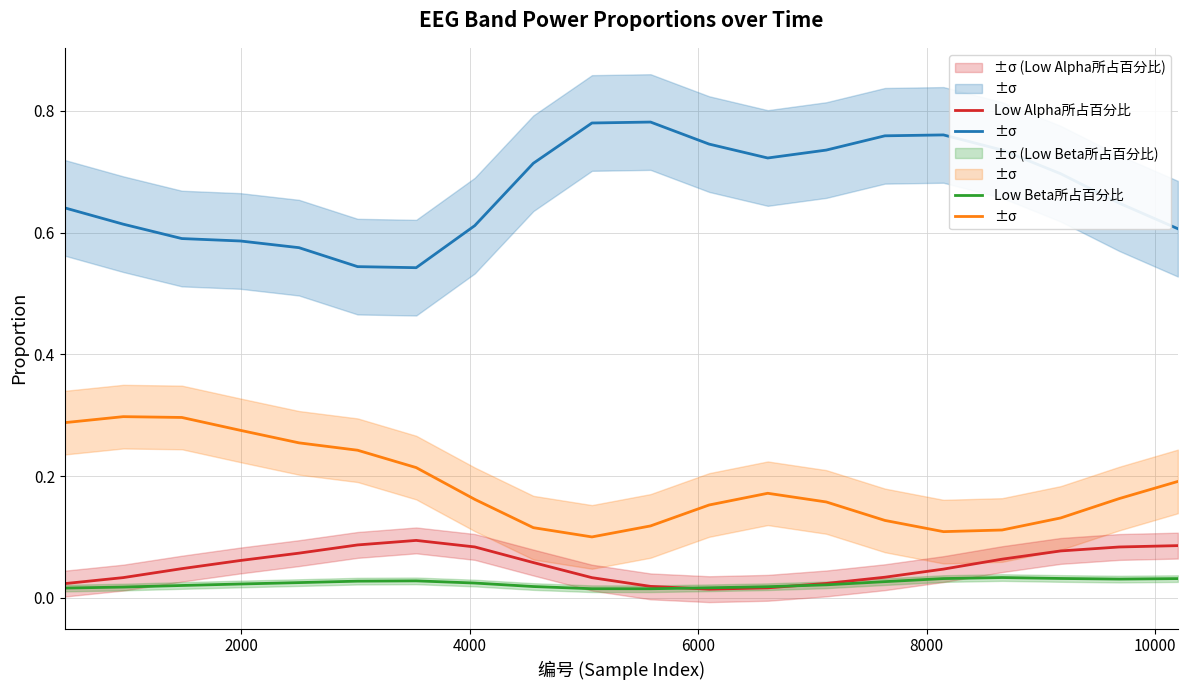

How many data points does each series have?

20